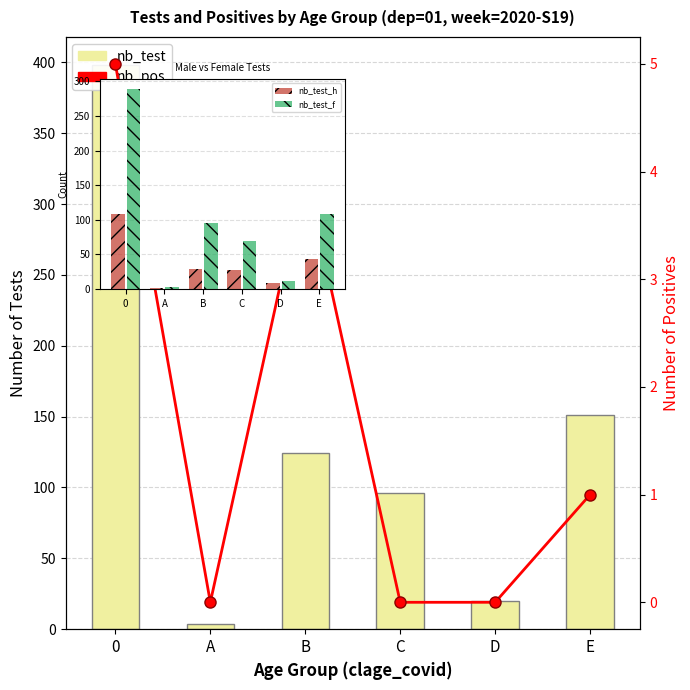

Count the number of data series in this chart.

4